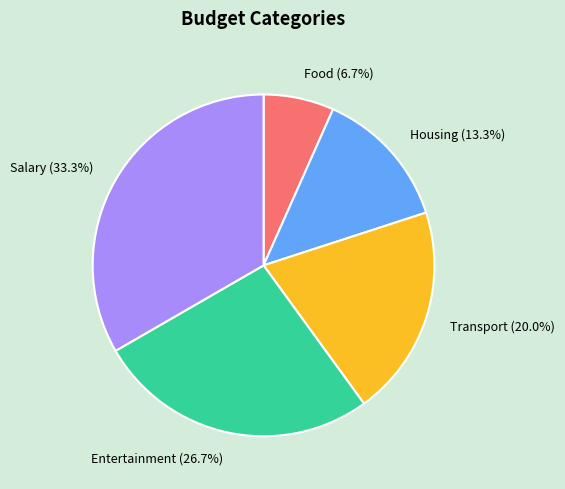

Rank the categories by value from lowest to highest.

Food, Housing, Transport, Entertainment, Salary